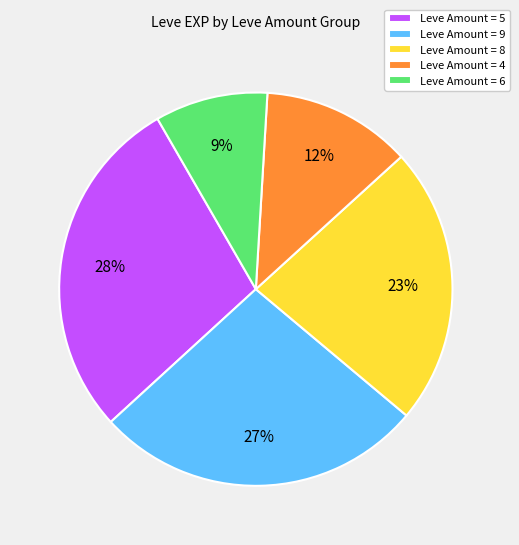

Which has a higher value, Leve Amount = 9 or Leve Amount = 8?

Leve Amount = 9